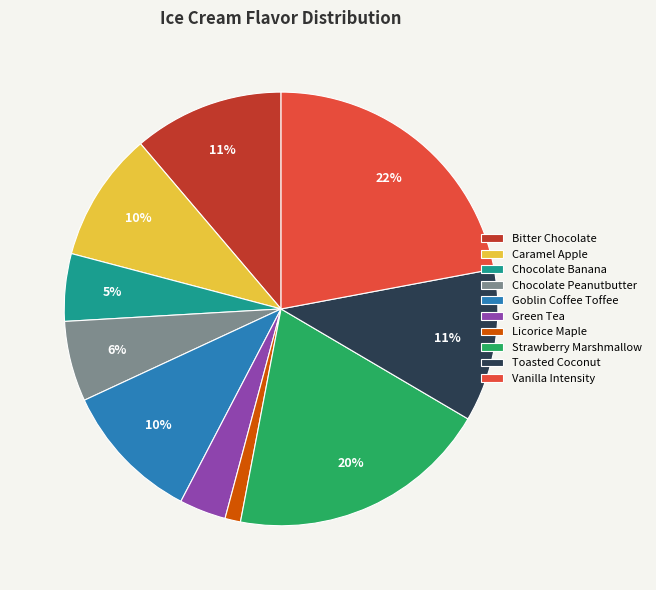

Do Toasted Coconut and Strawberry Marshmallow together represent more than half of the pie?

No